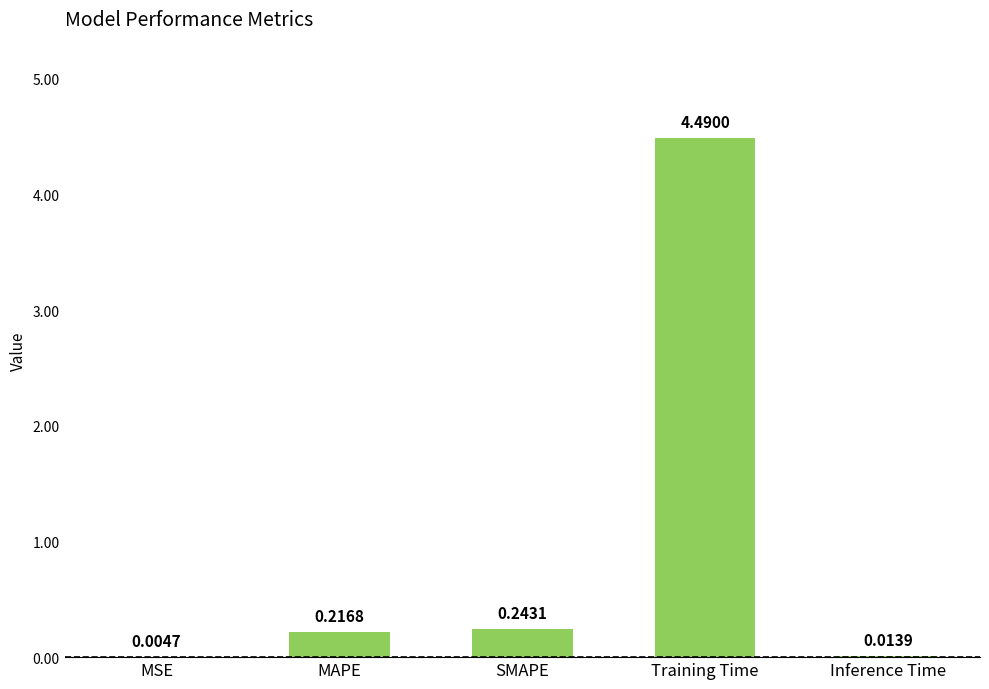

The value at Training Time is 2.5. True or false?

False